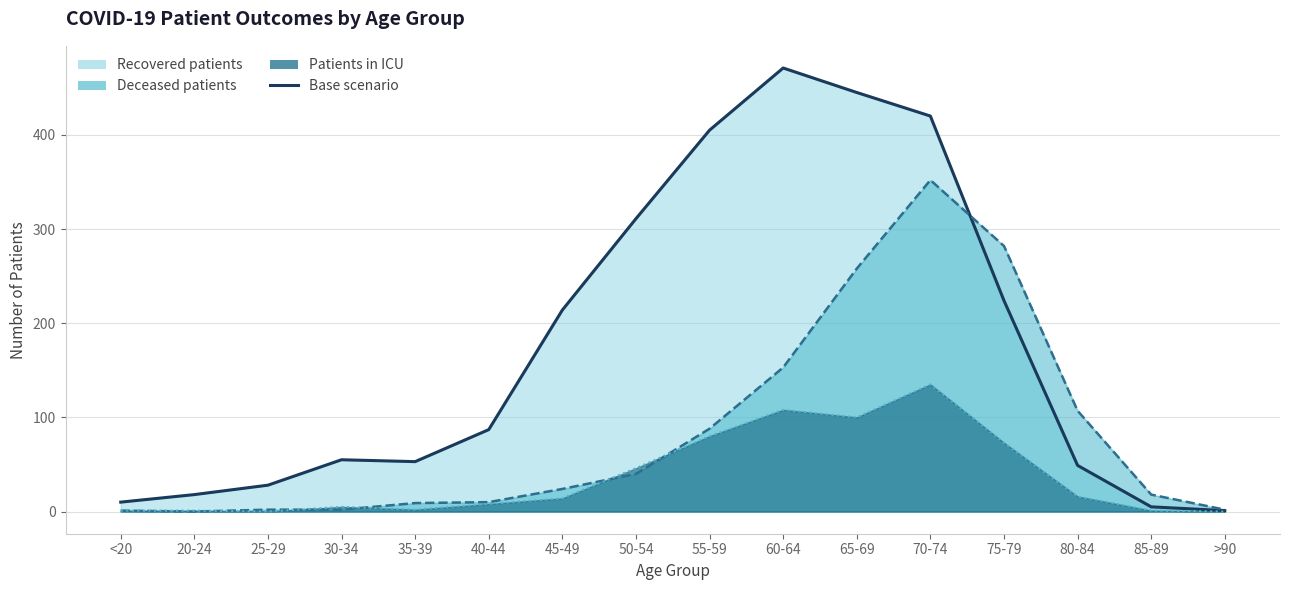

At which category does deceased_patients reach its first local peak?

70-74